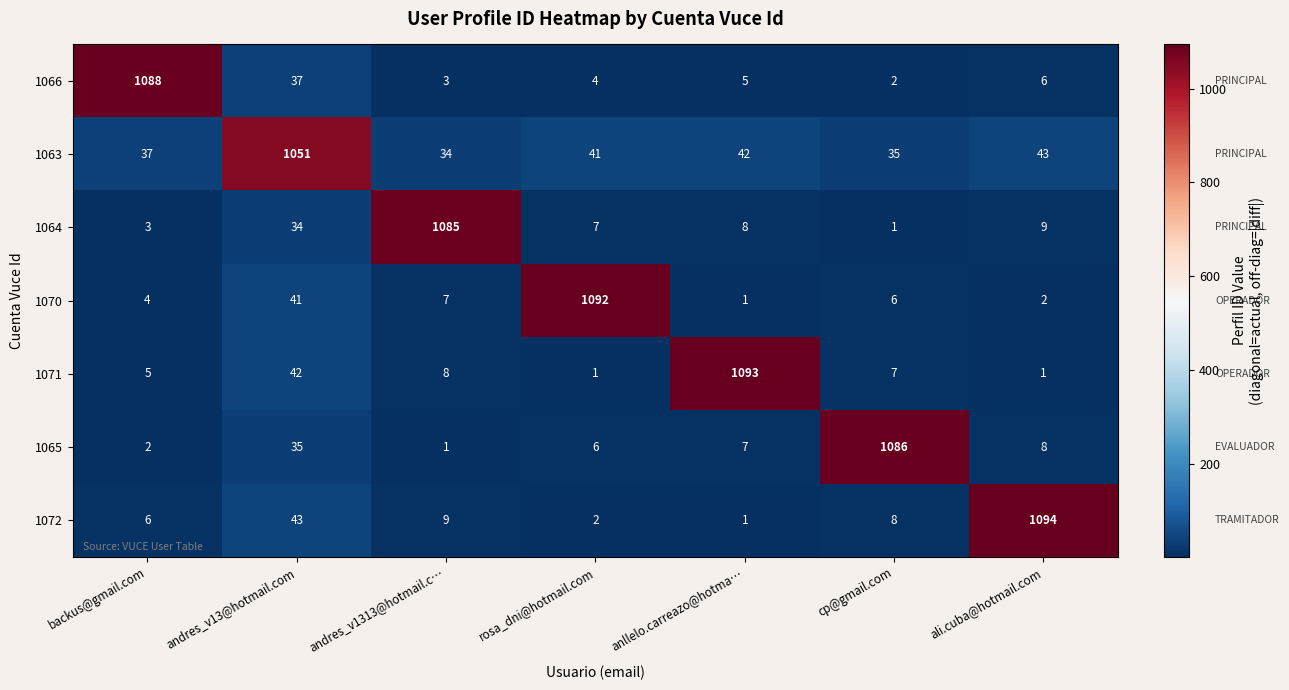

Rank the categories by 1064 value from highest to lowest.

andres_v1313@hotmail.c…, andres_v13@hotmail.com, ali.cuba@hotmail.com, anllelo.carreazo@hotma…, rosa_dni@hotmail.com, backus@gmail.com, cp@gmail.com